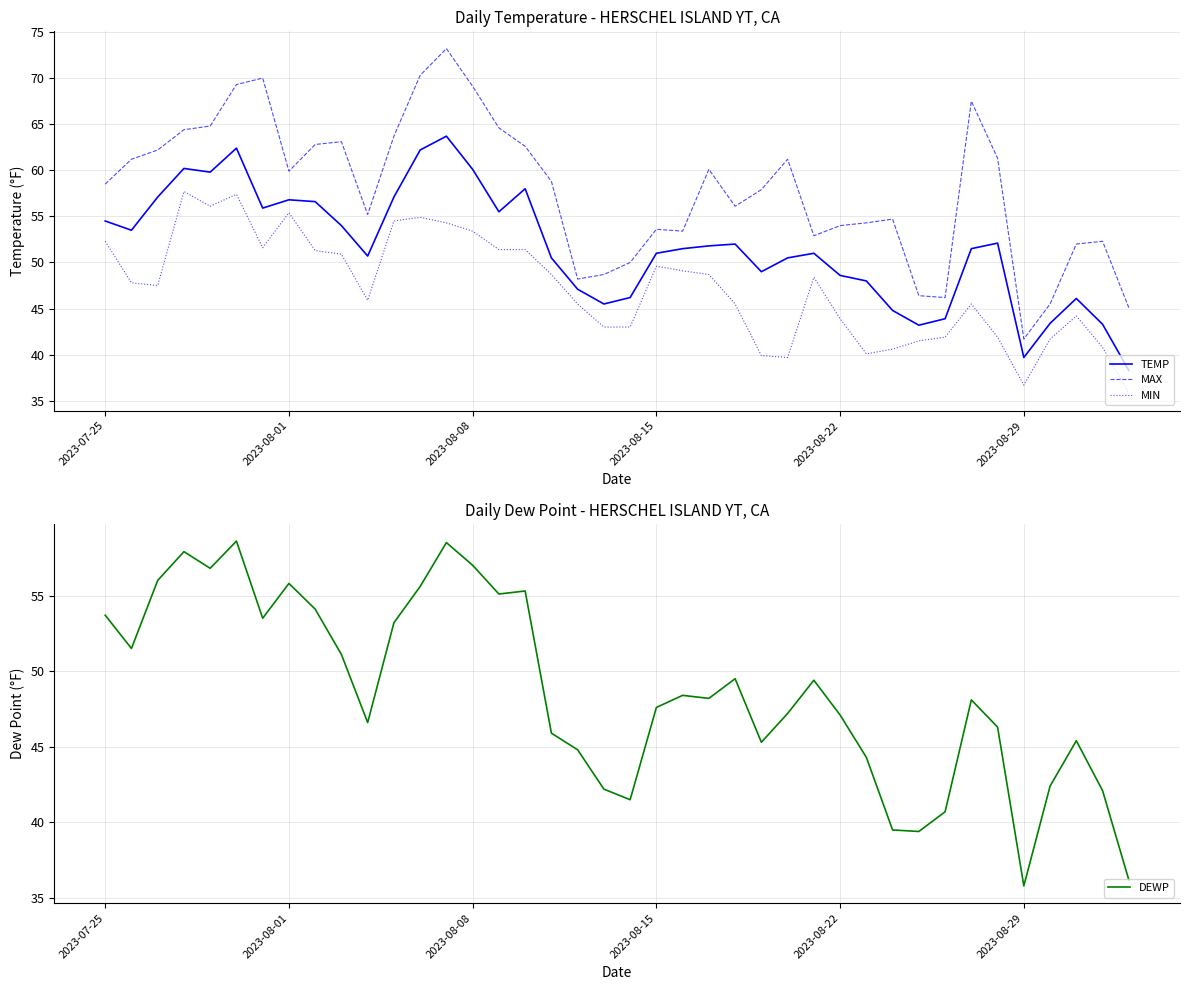

The MIN series shows 19.5 at 2023-08-29. True or false?

False